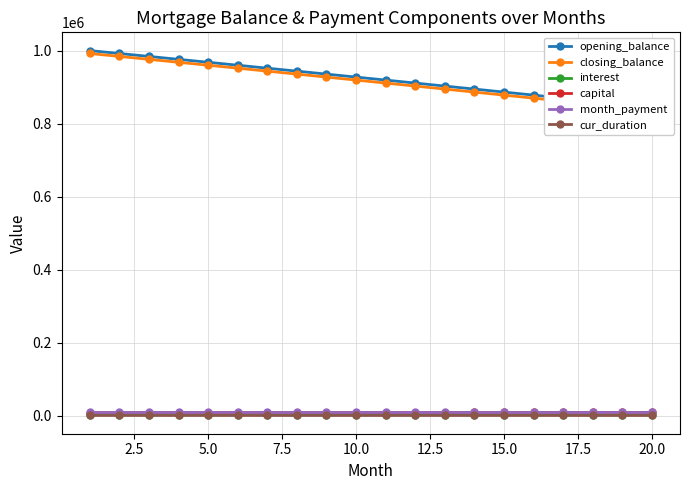

What is the sum of all capital values?

163844.9